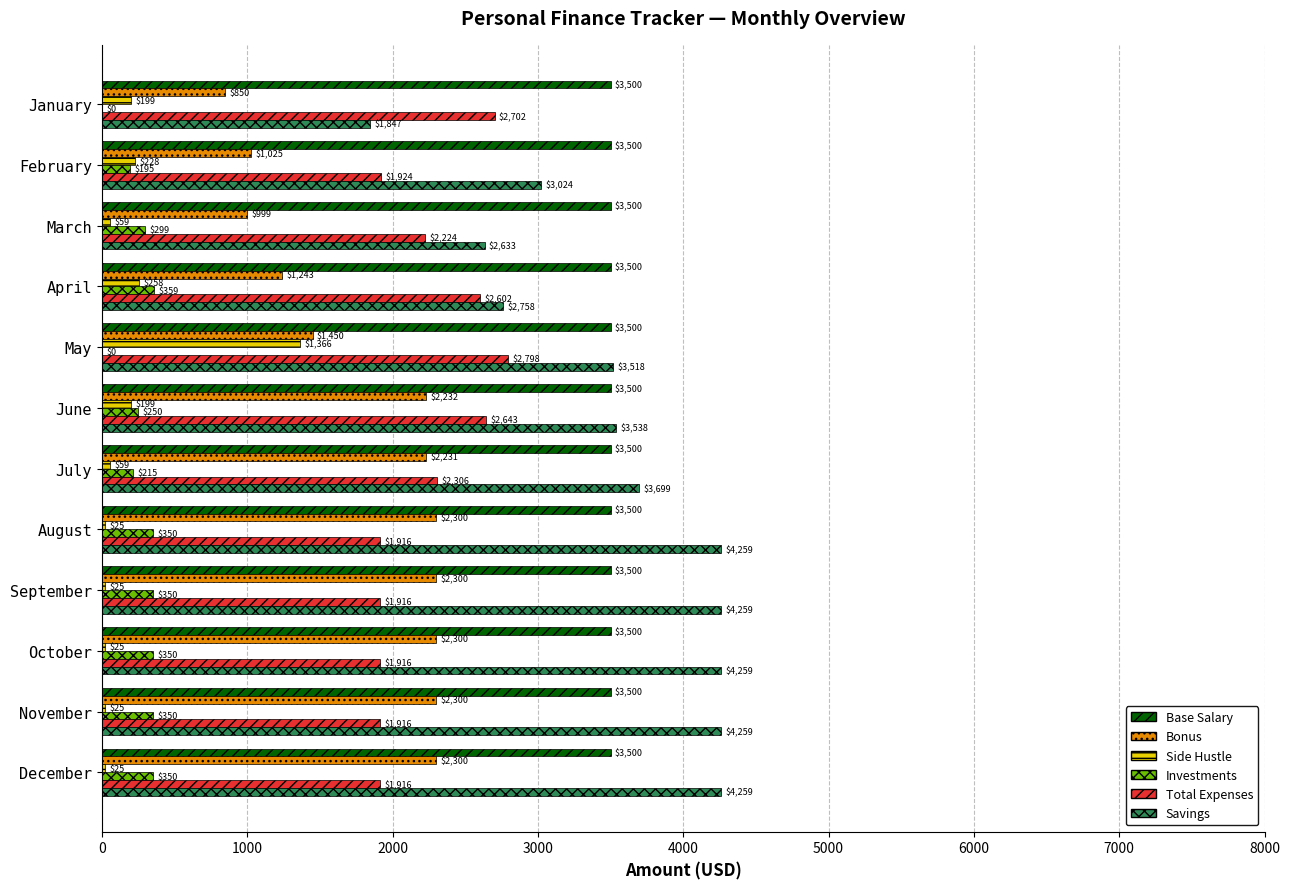

At which label is Side Hustle closest to 695?

April